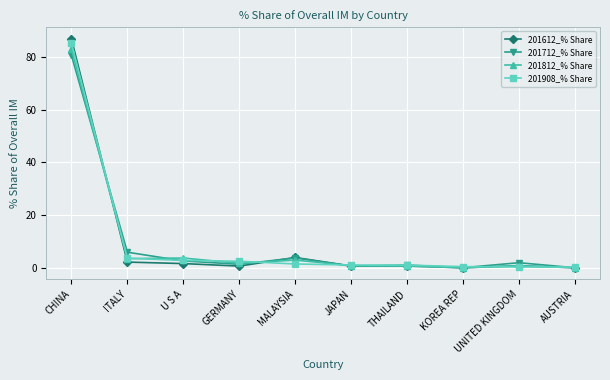

Which series has the largest range (max minus min)?

201612_% Share